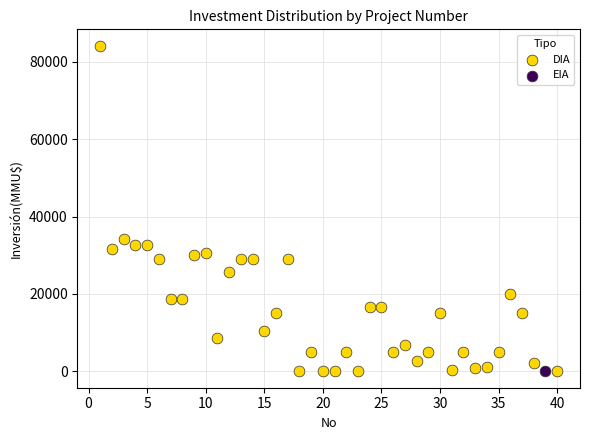

What are all the series names shown in the legend?

DIA, EIA